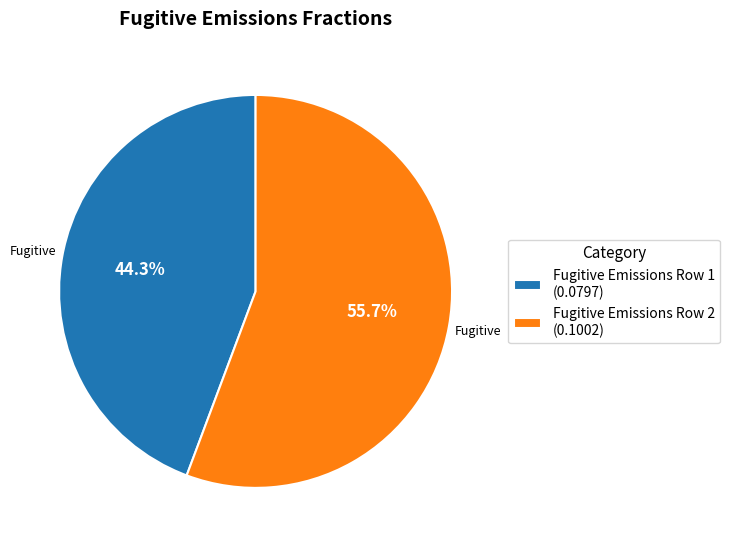

Is the sum of Fugitive Emissions Row 2 and Fugitive Emissions Row 1 greater than half?

Yes